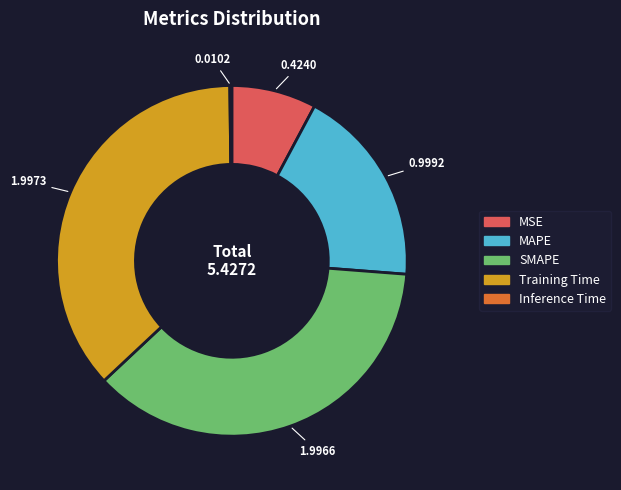

Does MSE account for over 50% of the chart?

No